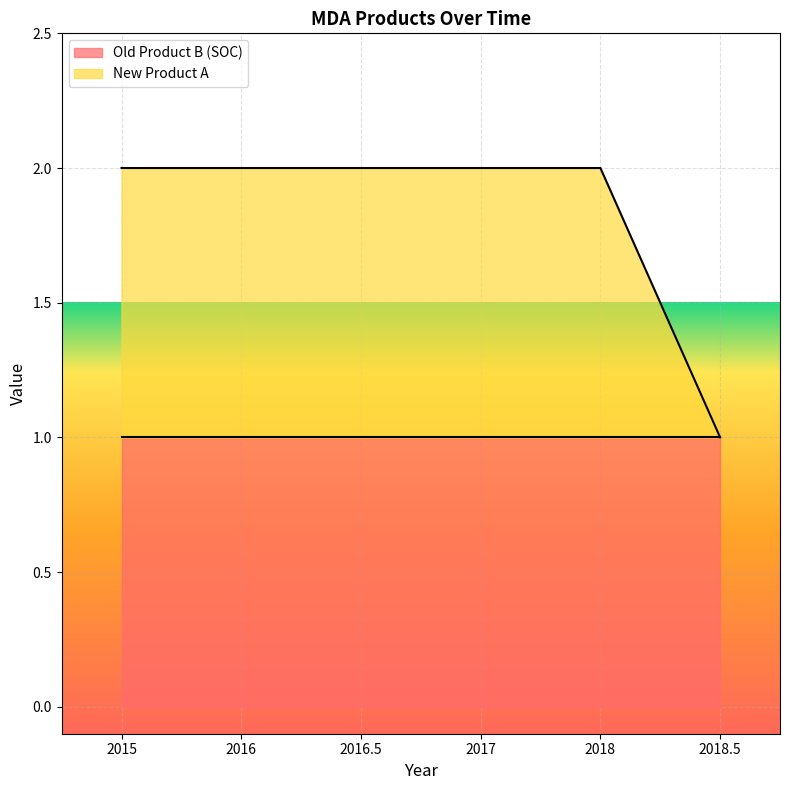

Reading right to left, extract all data points from this chart.

1	2	2	2	2	2